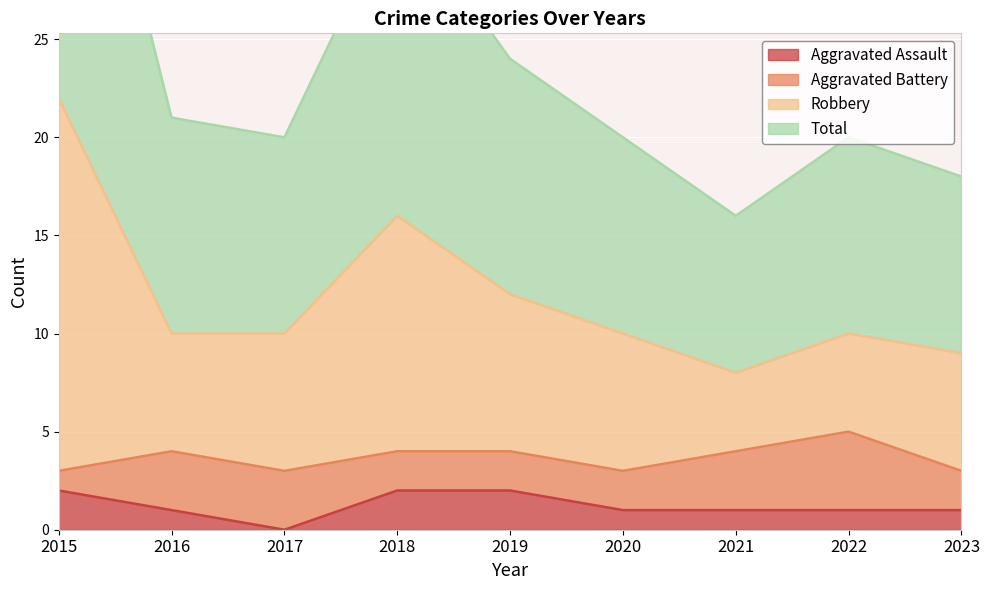

At which category is the sum across all series the highest?

2015